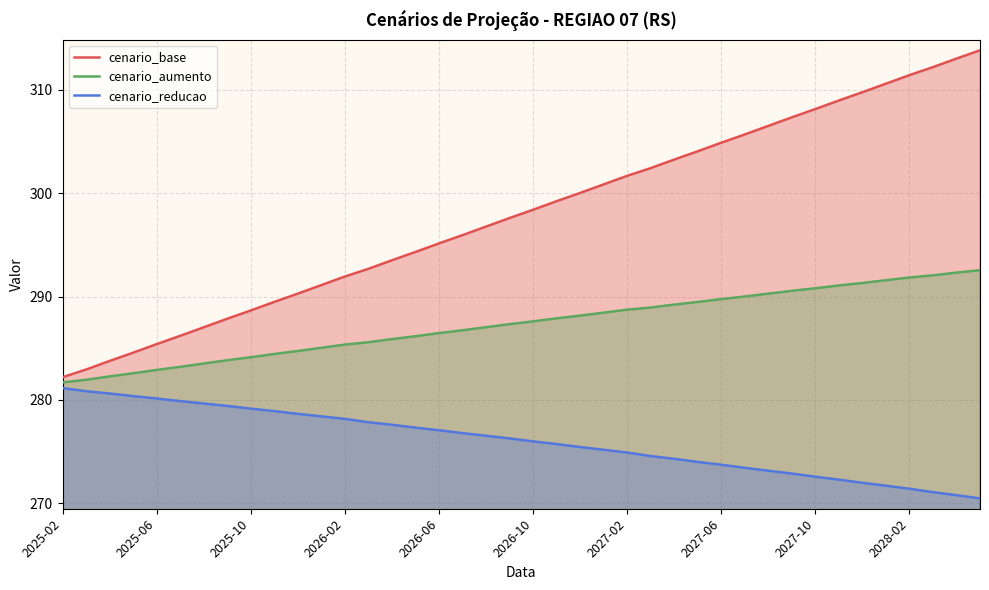

What are all the series names shown in the legend?

cenario_base, cenario_aumento, cenario_reducao